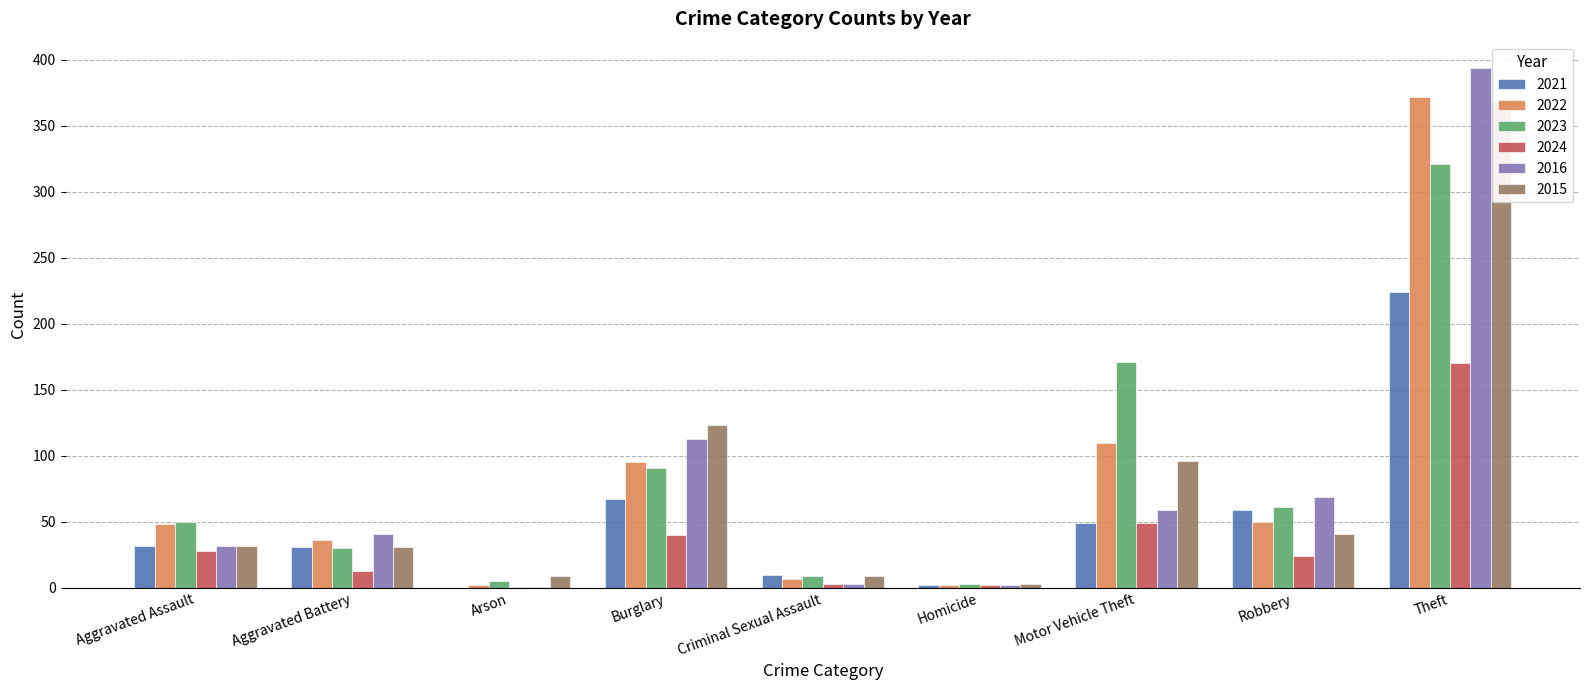

Where is 2016 nearest to the value 197?

Burglary